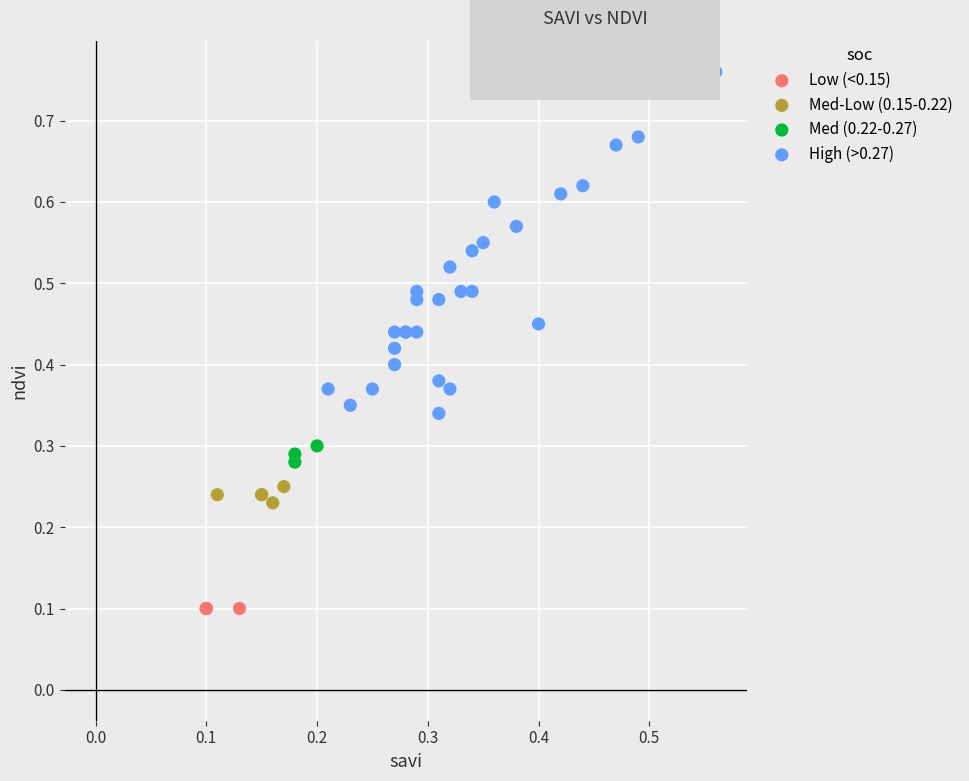

Which series contains the highest Y value?

High (>0.27)